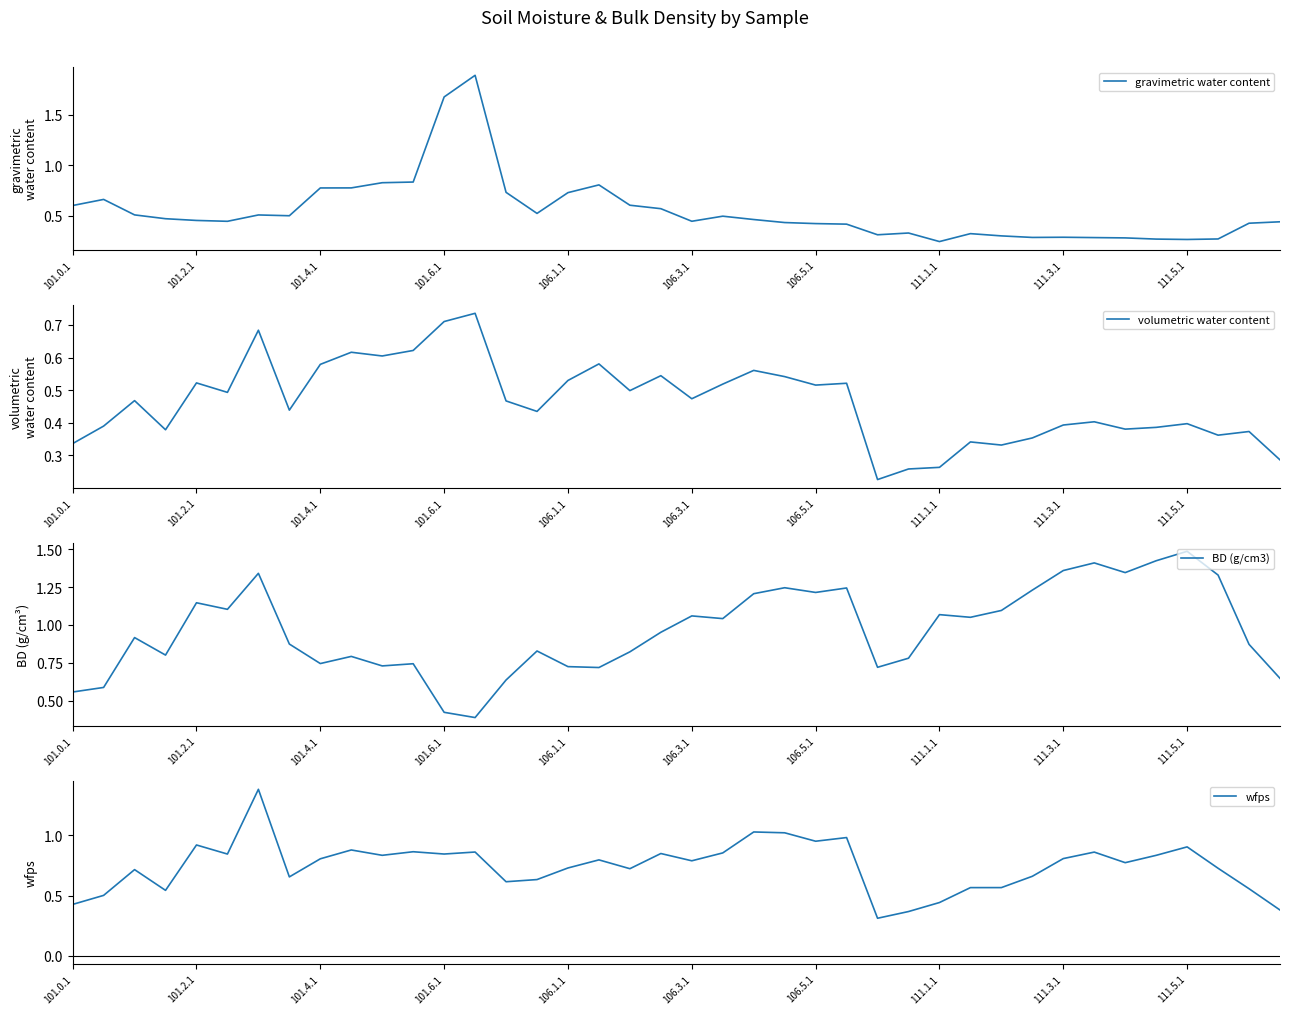

How many interior local valleys does the volumetric water content series have?

12